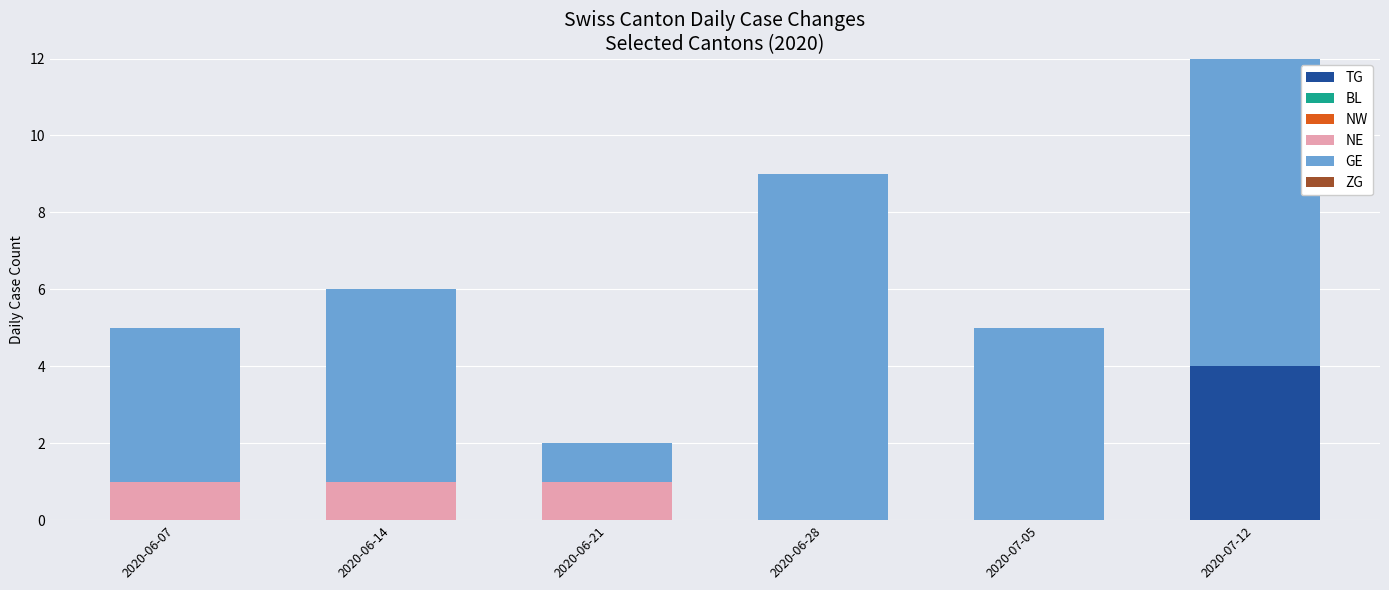

Reading left to right, list the values for the TG series.

2020-06-07=0	2020-06-14=0	2020-06-21=0	2020-06-28=0	2020-07-05=0	2020-07-12=4